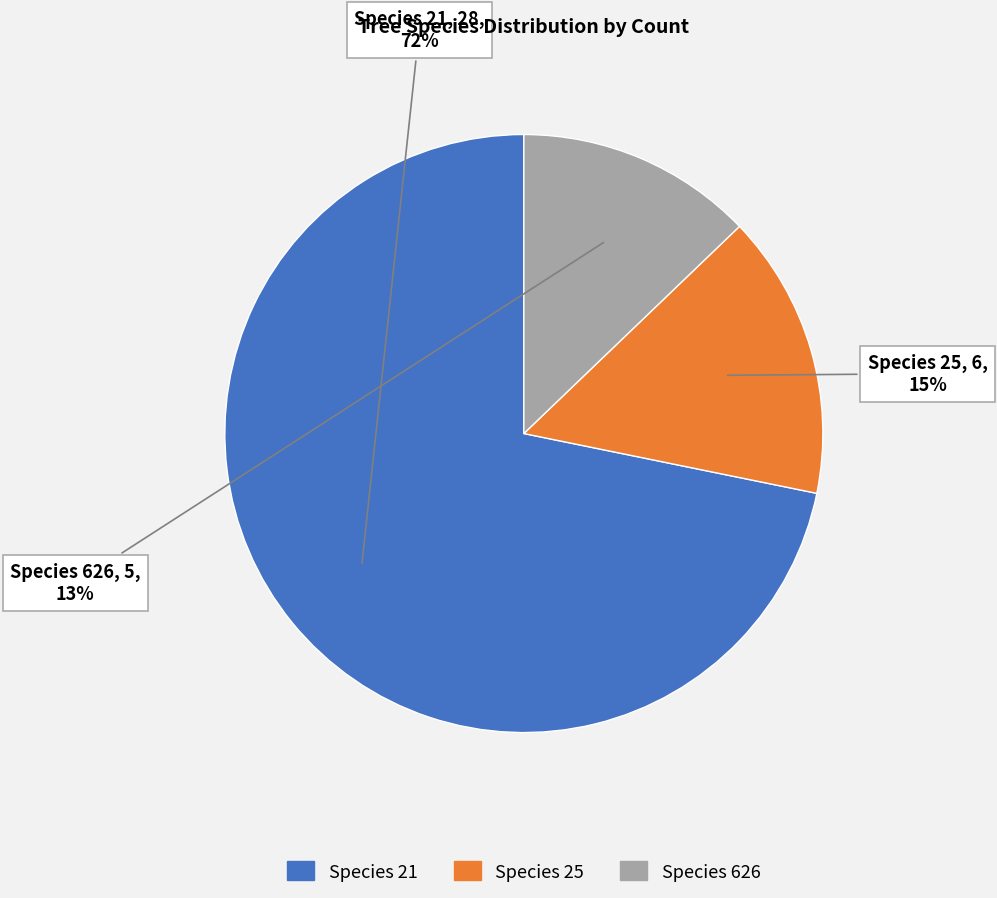

To the nearest percent, what is the difference between the largest and smallest slice percentages?

59%